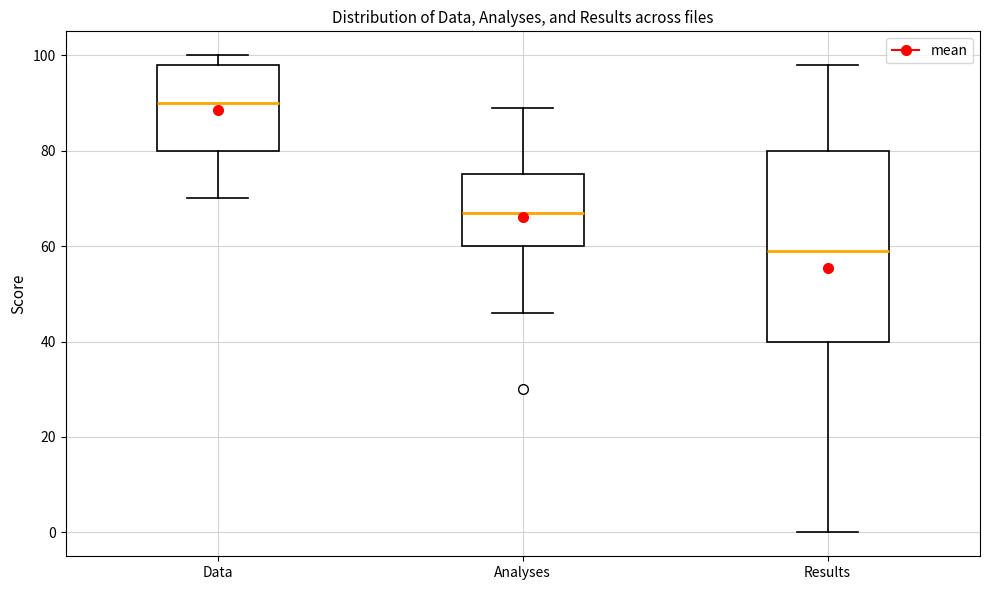

Which box is the tallest, from its lower edge to its upper edge?

Results